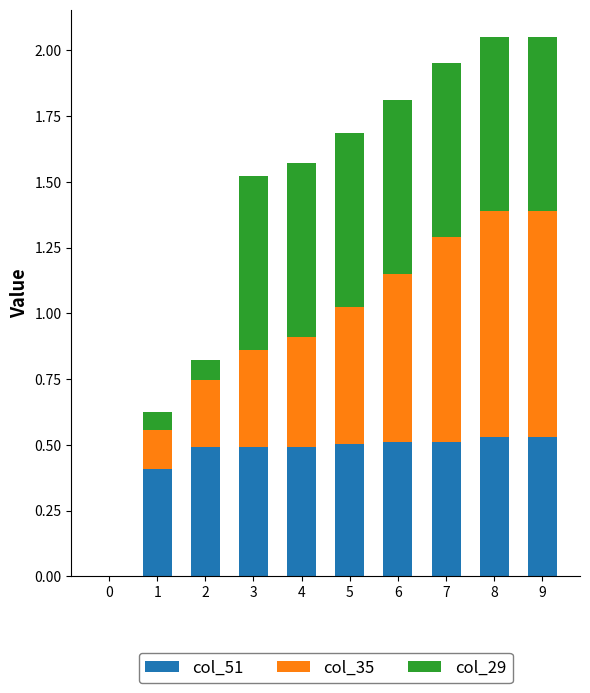

Is it true that col_51 equals 0.3 at 3?

False